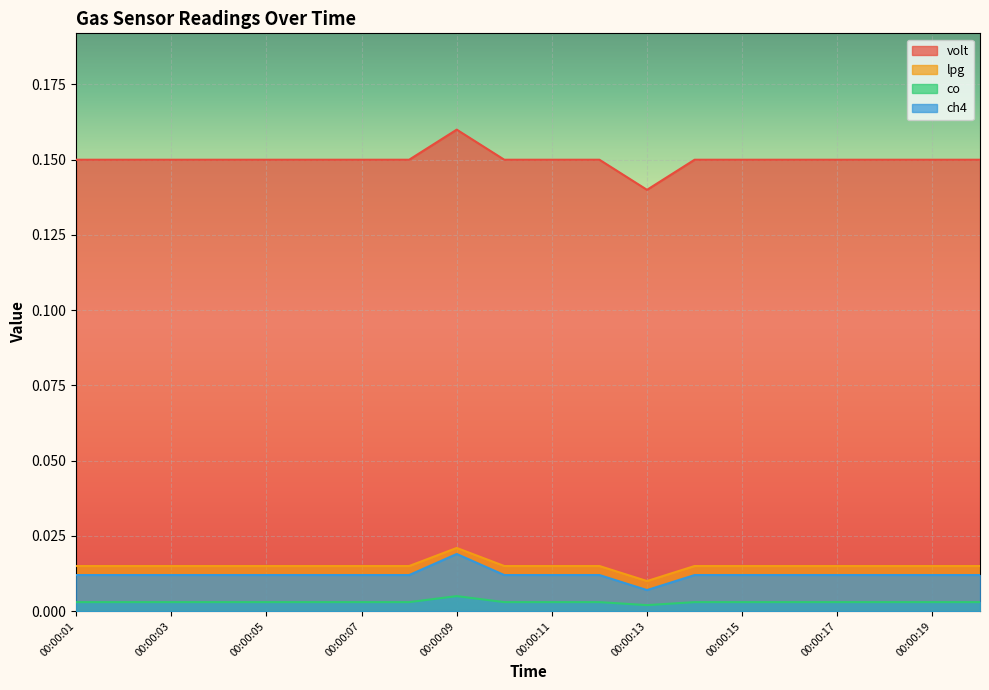

Count the number of data series in this chart.

4